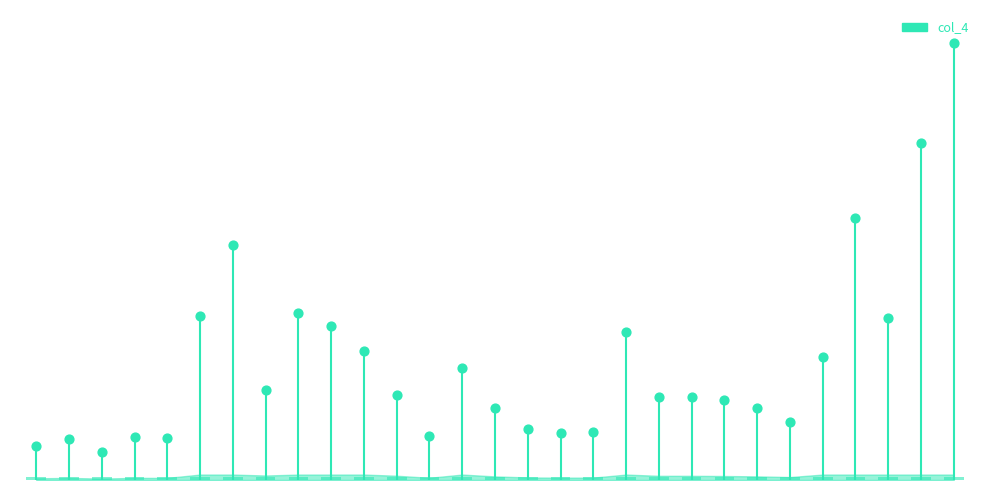

What is the ratio of the value at 18 to the value at 12?

3.4